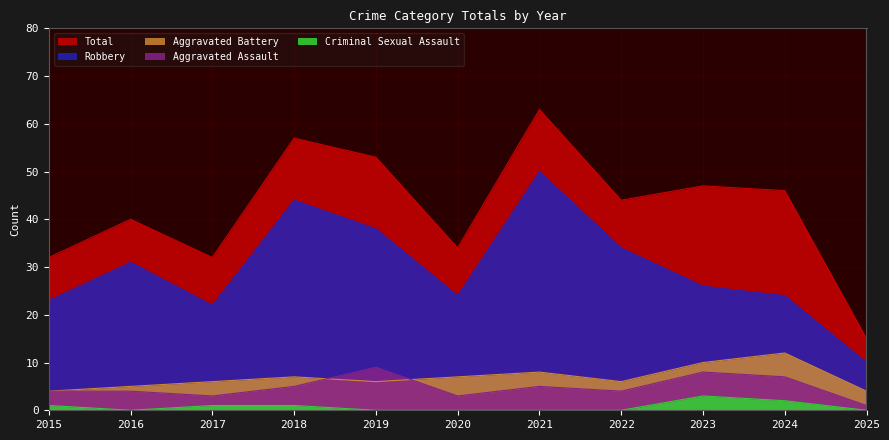

Between 2015 and 2017, which series saw the biggest shift?

Aggravated Battery